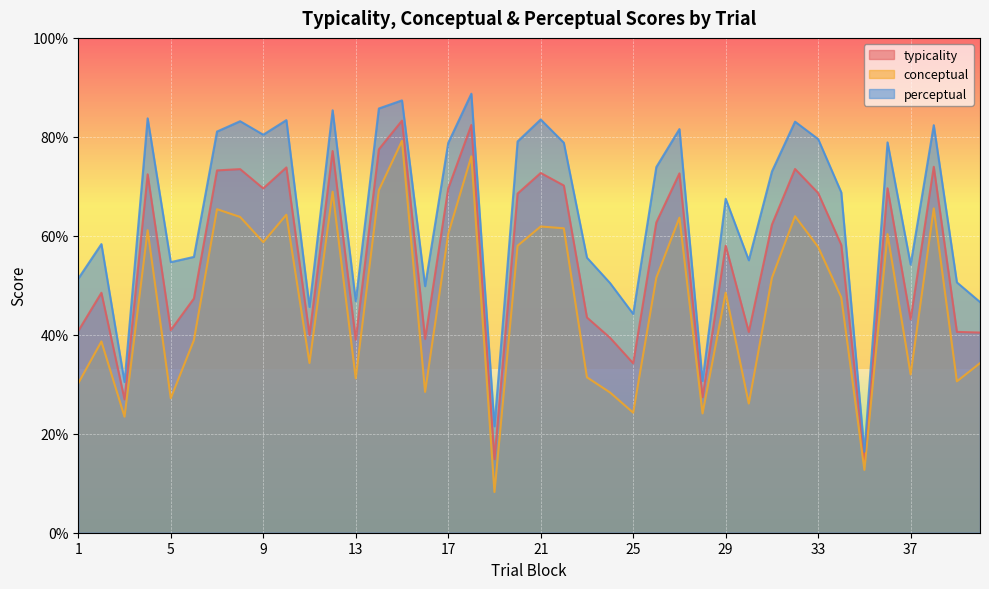

What is the value of the typicality point at the 15th from the left?

83.3